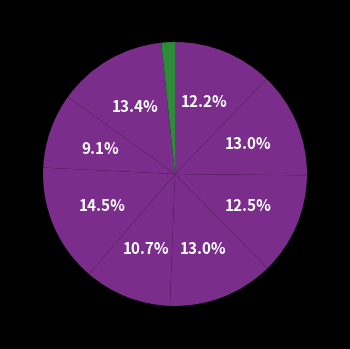

How many segments does this pie chart have?

9